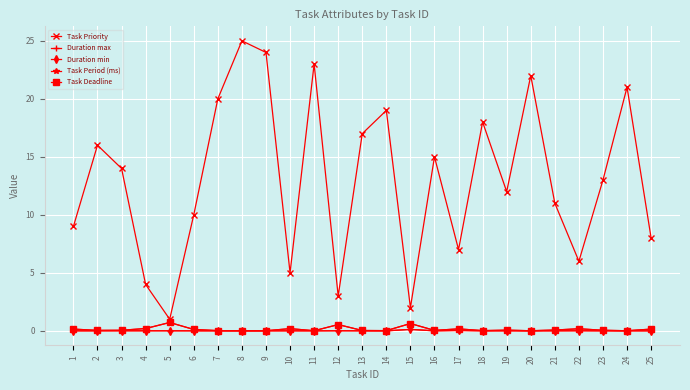

Is this an area chart (filled region under the line)?

No